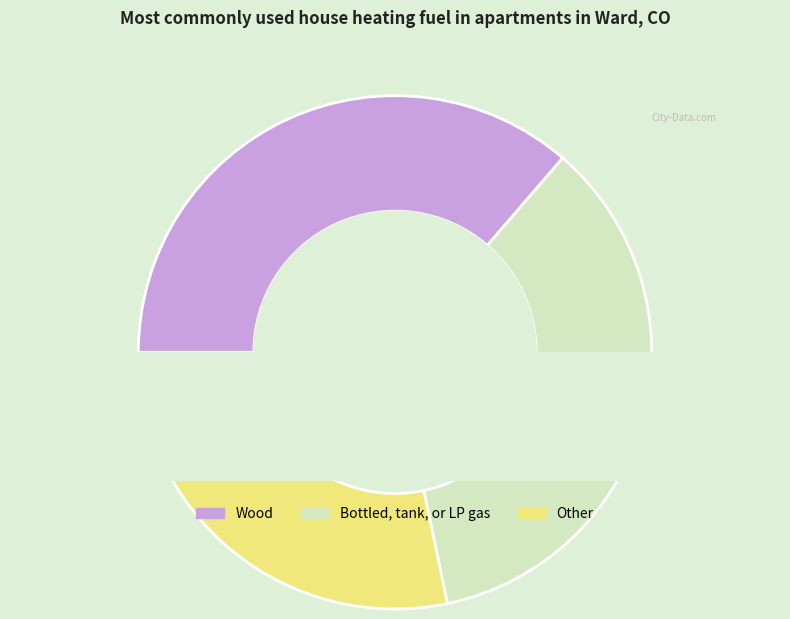

How much of the chart is everything except 21?

97.8%